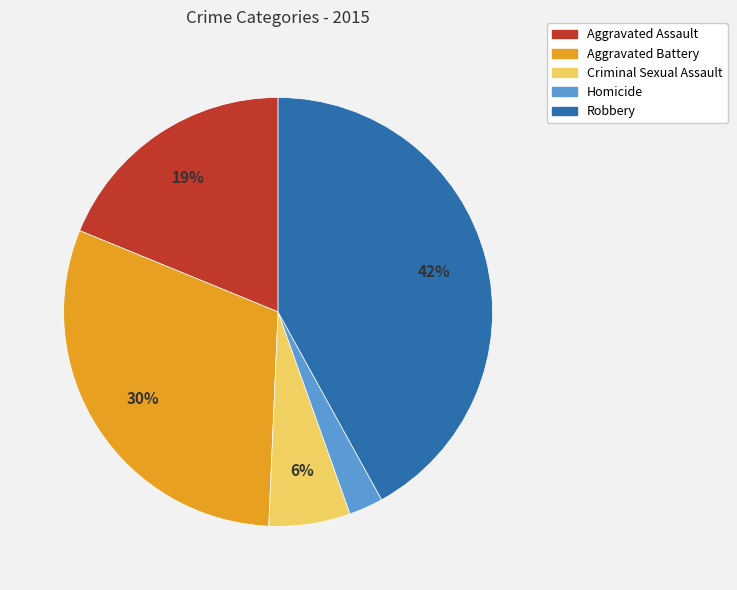

To the nearest percent, what percentage of the pie is Criminal Sexual Assault?

6%